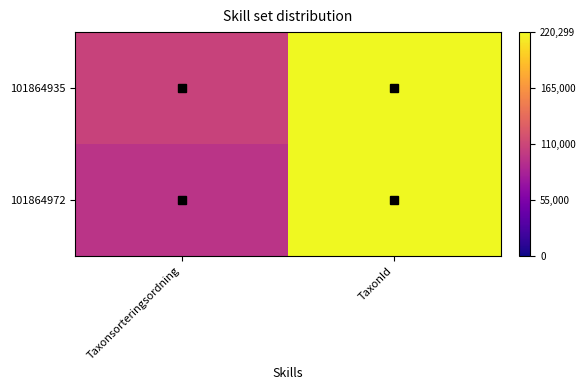

Which label corresponds to the largest value in the chart?

TaxonId